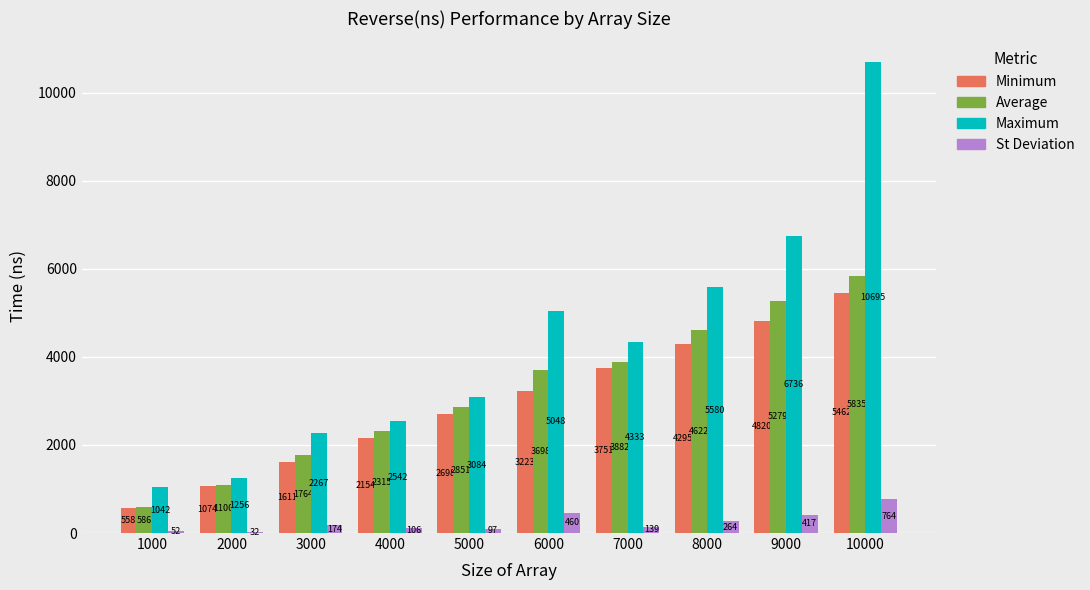

Which series changed the most between 1000 and 7000?

Average